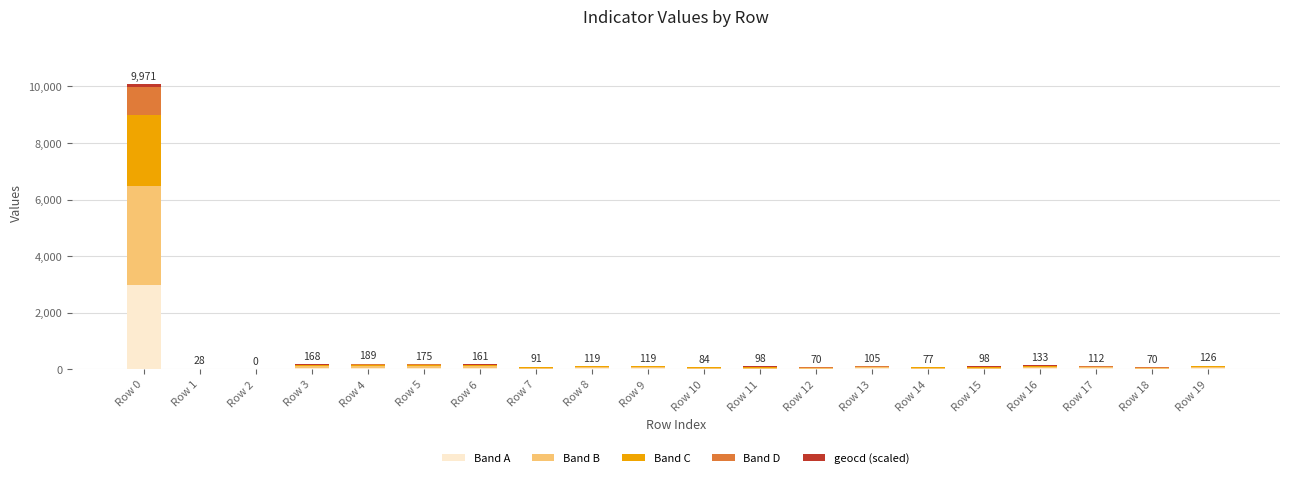

Which category has the highest value in the Band A series?

Row 0